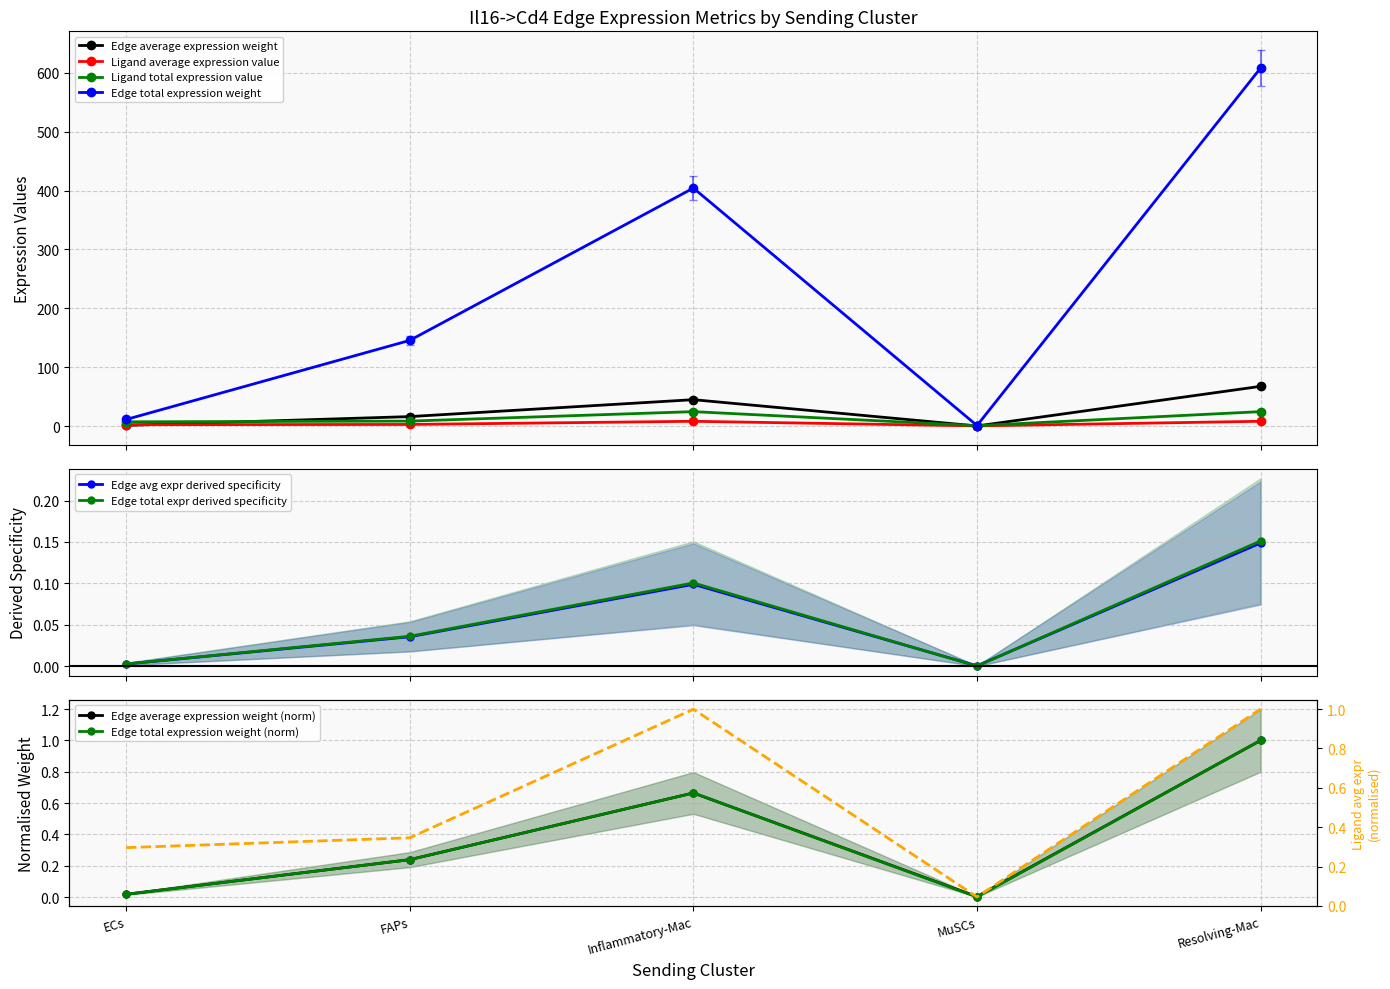

True or false: Edge total expression weight has more than 2 interior local peaks.

False